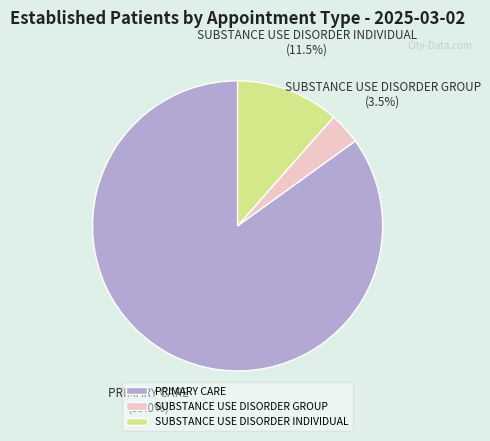

True or false: PRIMARY CARE accounts for 71% of the total.

False